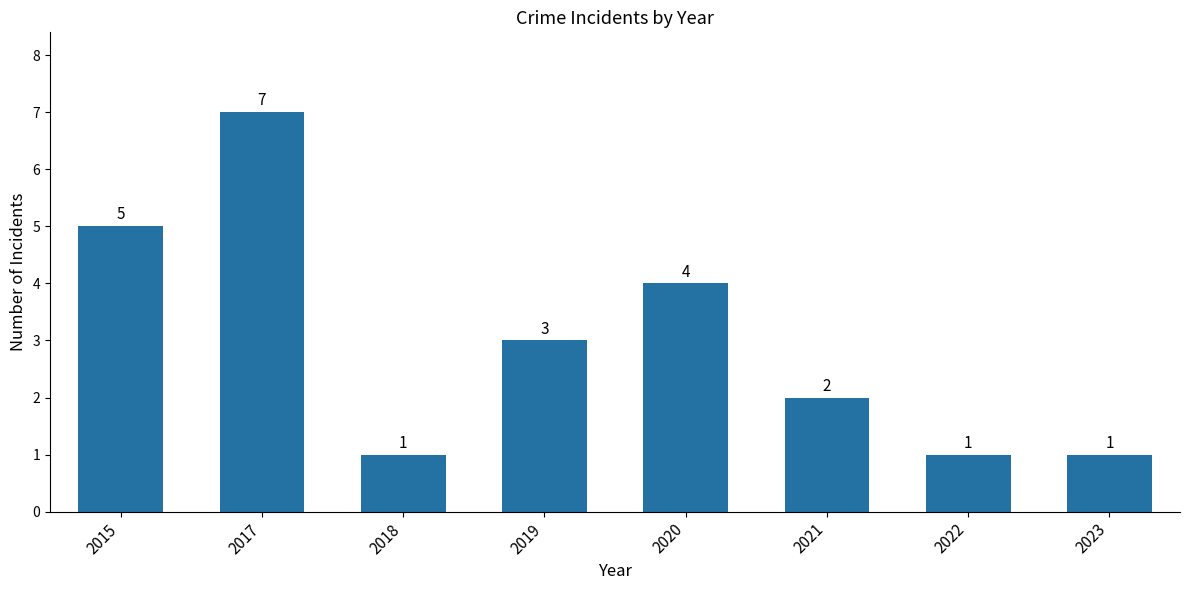

Where does the data first go above 3?

2015